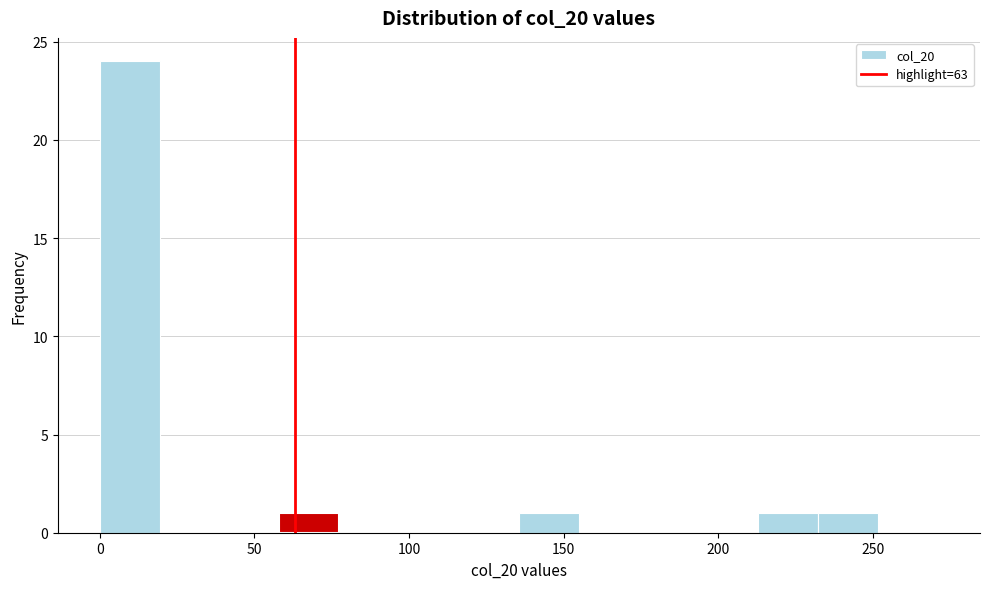

Read against the x-axis, roughly where is the centre of the tallest bar?

10